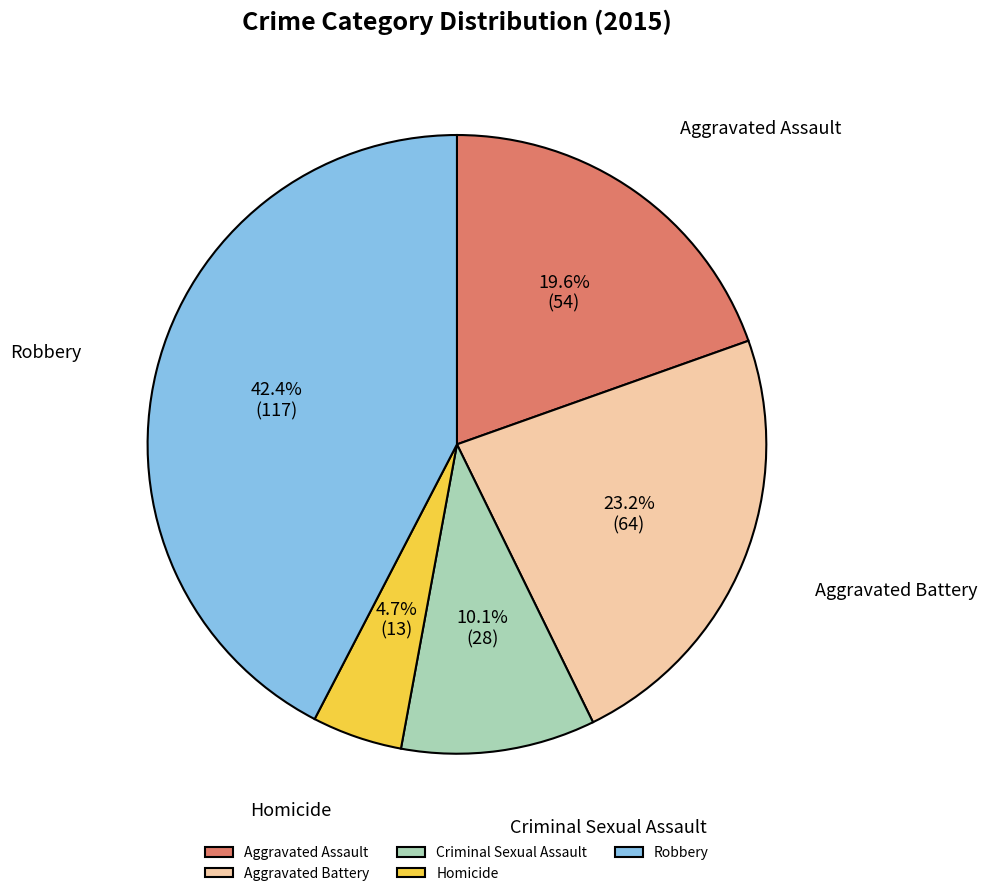

To the nearest percent, what portion does Homicide represent?

5%